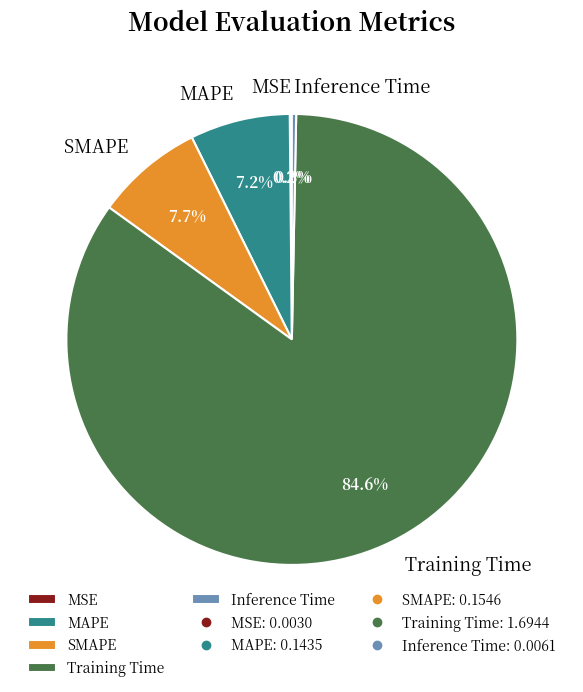

Between MAPE and Inference Time, which is larger?

MAPE